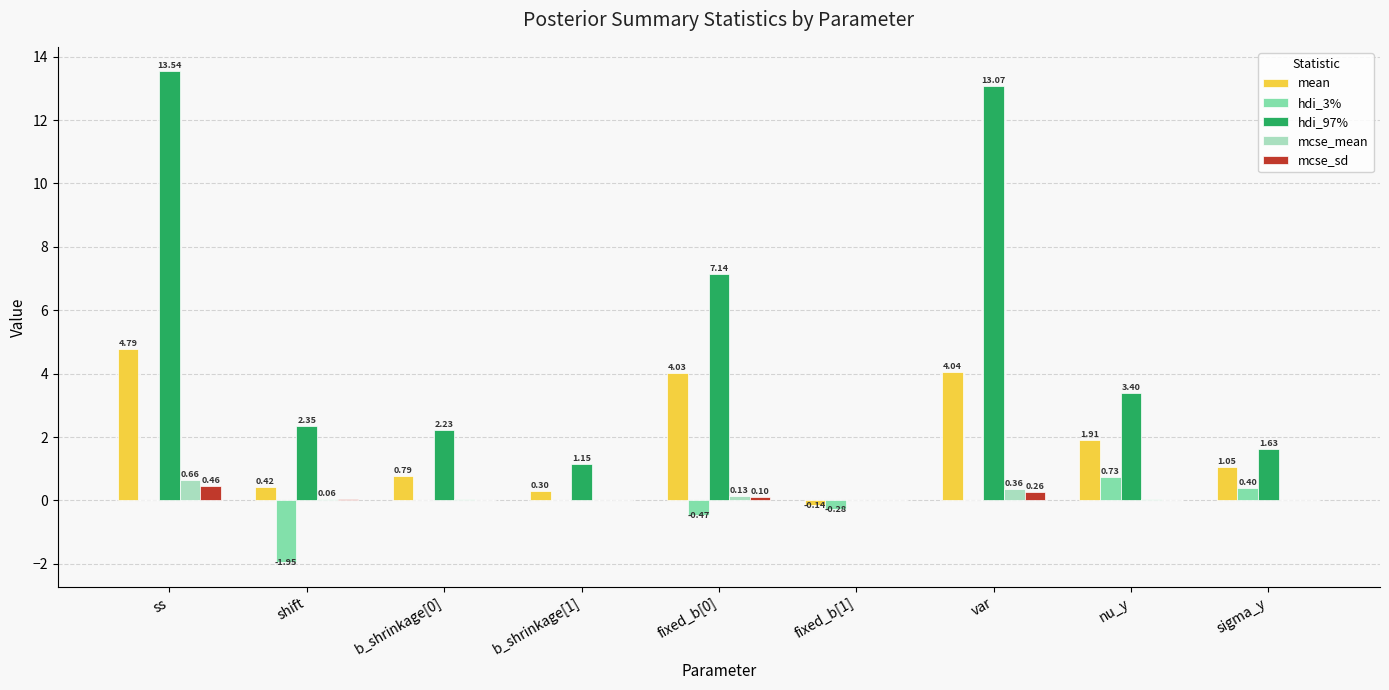

Is it true that mcse_sd equals 0.0 at sigma_y?

True